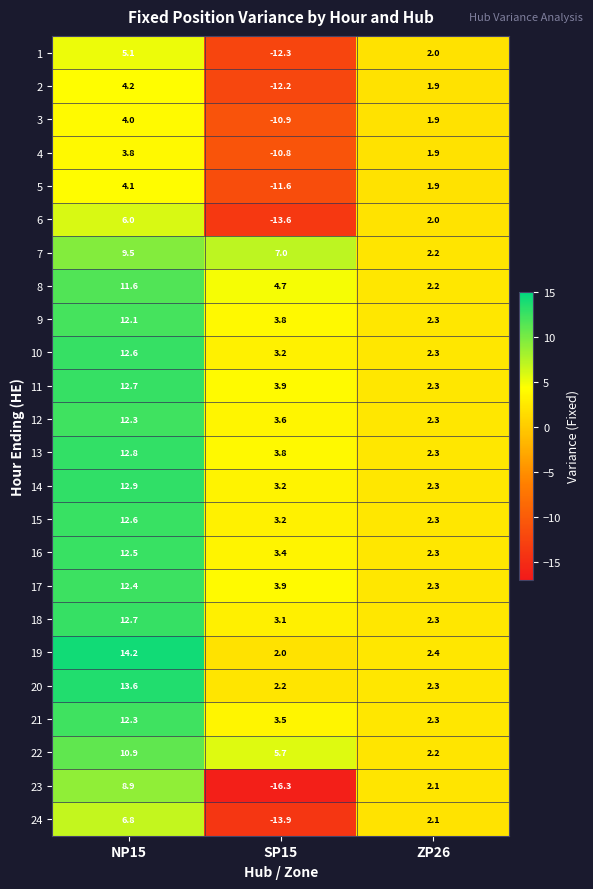

At which label does 18 first exceed 3?

NP15